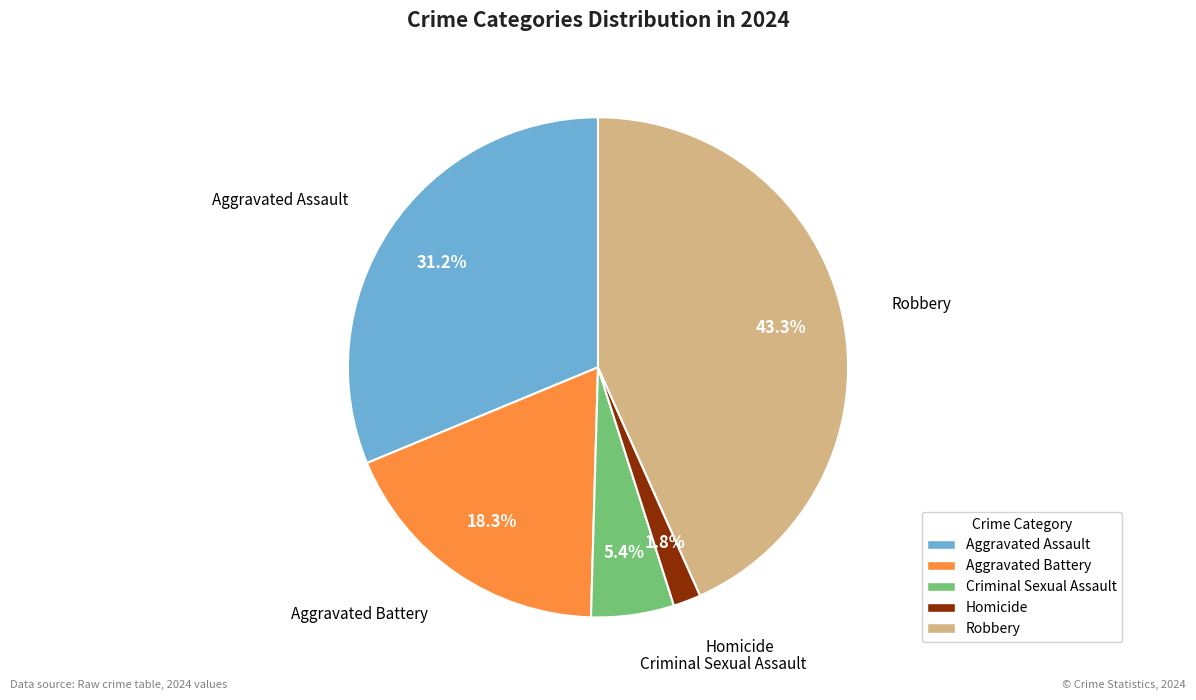

Count the number of slices in the pie.

5